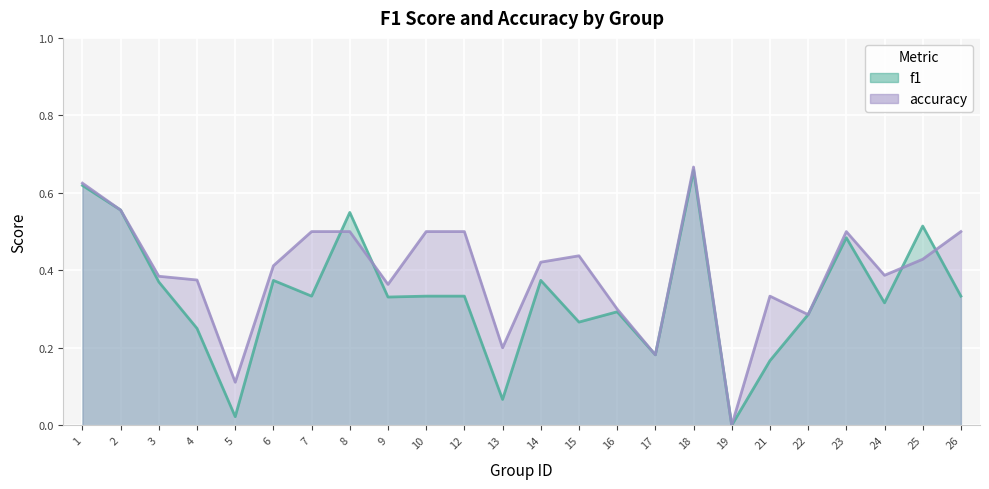

What is the difference between the accuracy values at 16 and 7?

0.2